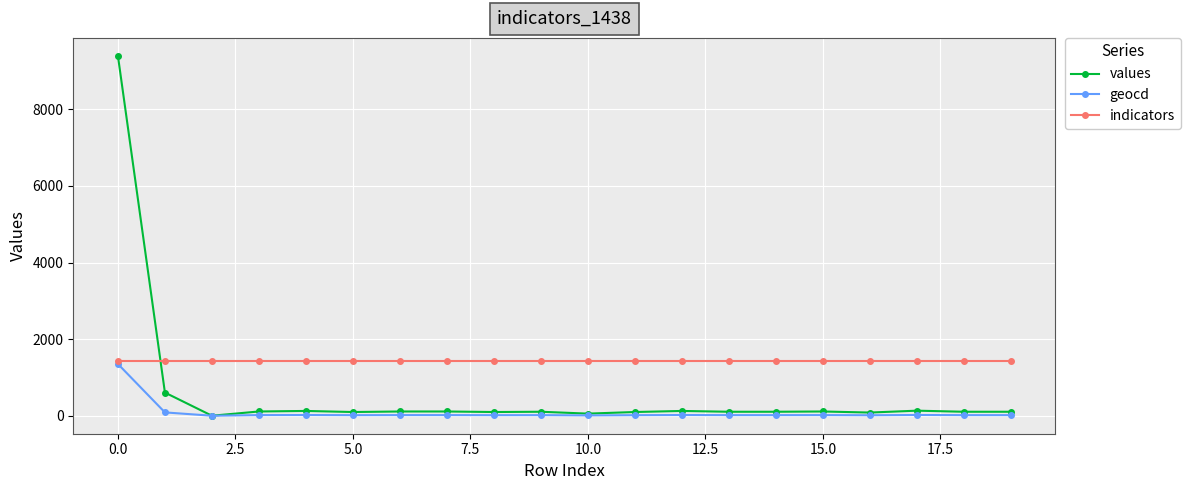

How many times do indicators and values cross each other?

1